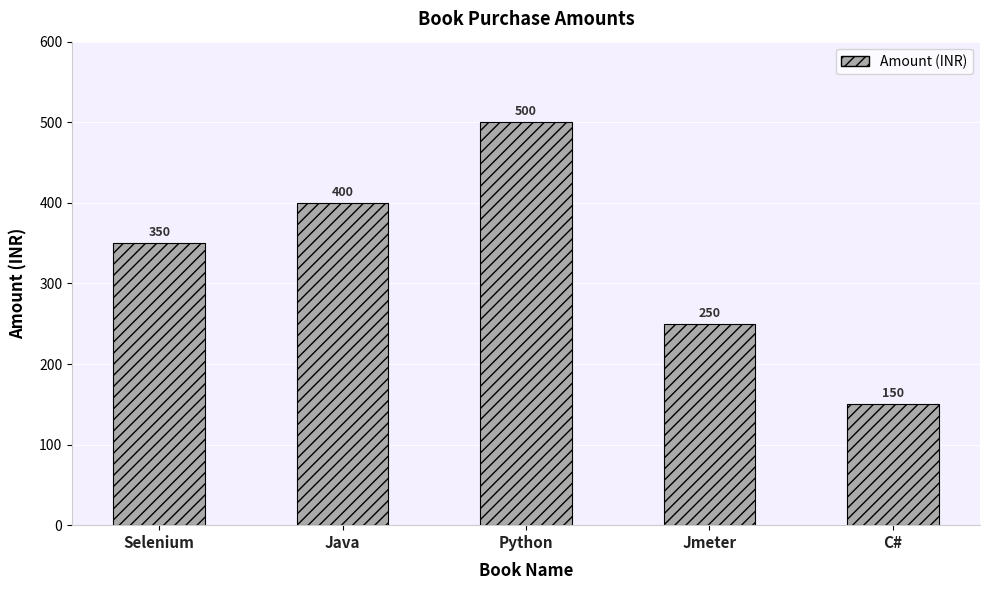

List the labels in order of value, smallest first.

C#, Jmeter, Selenium, Java, Python